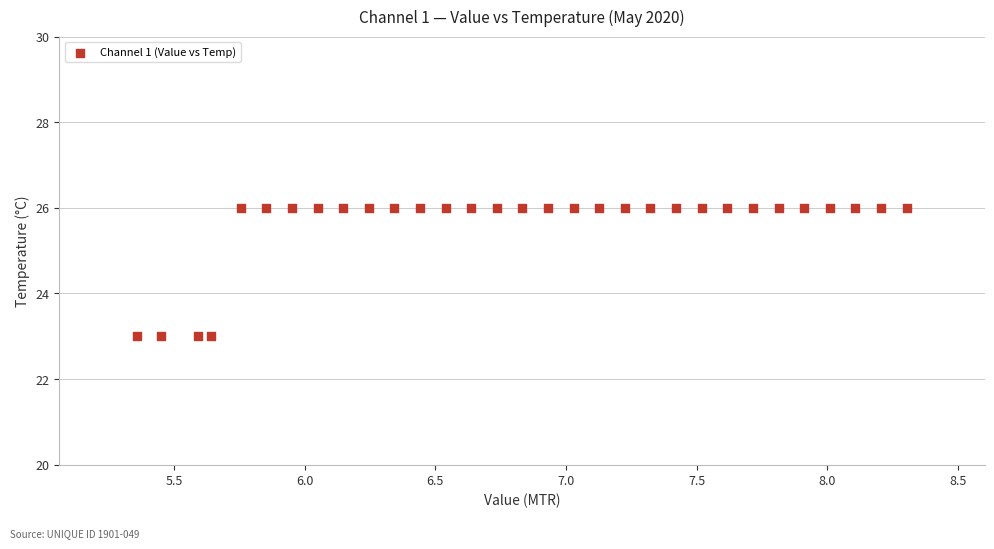

What is the range of Y values (max minus min)?

3